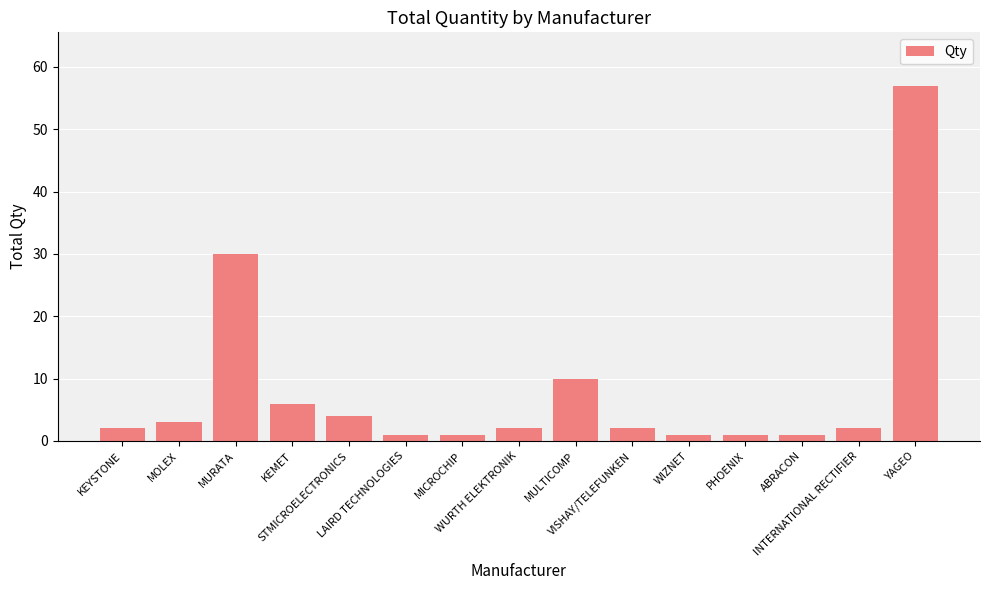

What is the greatest value displayed?

57